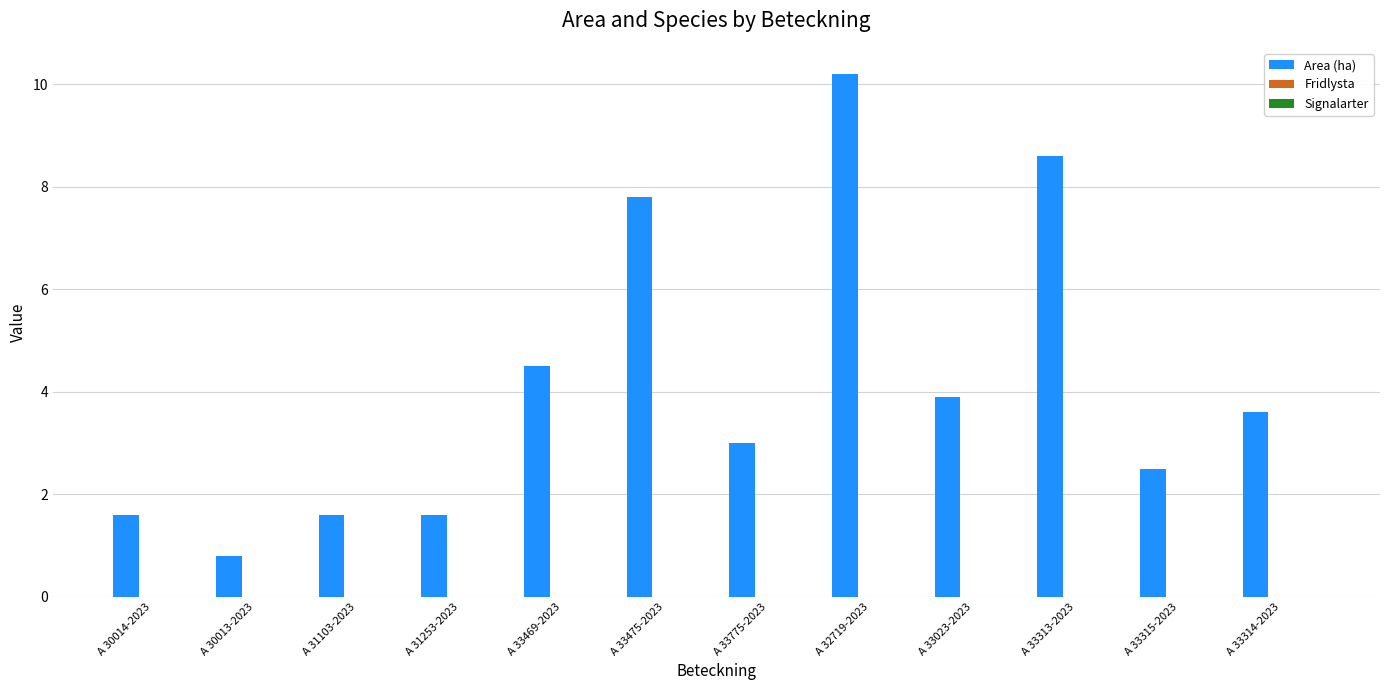

Is it true that the value at A 33314-2023 is 2.0?

False